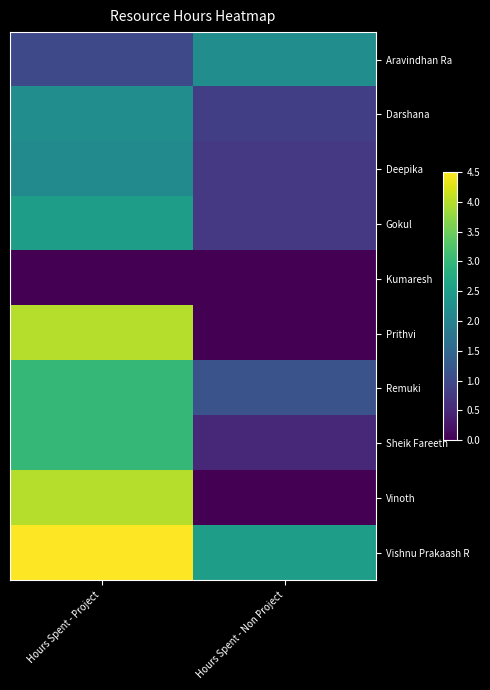

Rank the series at Hours Spent - Non Project from highest to lowest value.

Vishnu Prakaash R, Aravindhan Ra, Remuki, Darshana, Deepika, Gokul, Sheik Fareeth, Kumaresh, Prithvi, Vinoth